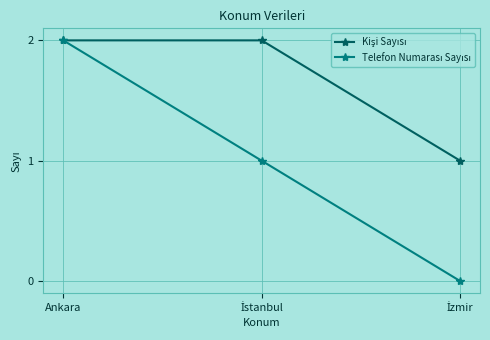

At which category is the sum across all series the highest?

Ankara